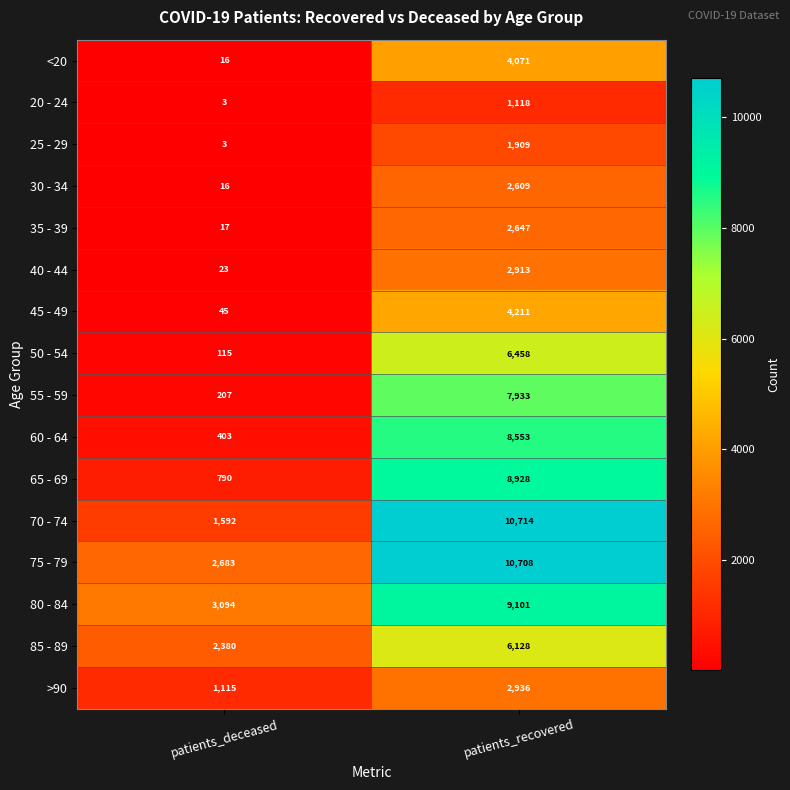

What is the spread (max minus min) of values at patients_recovered?

9596